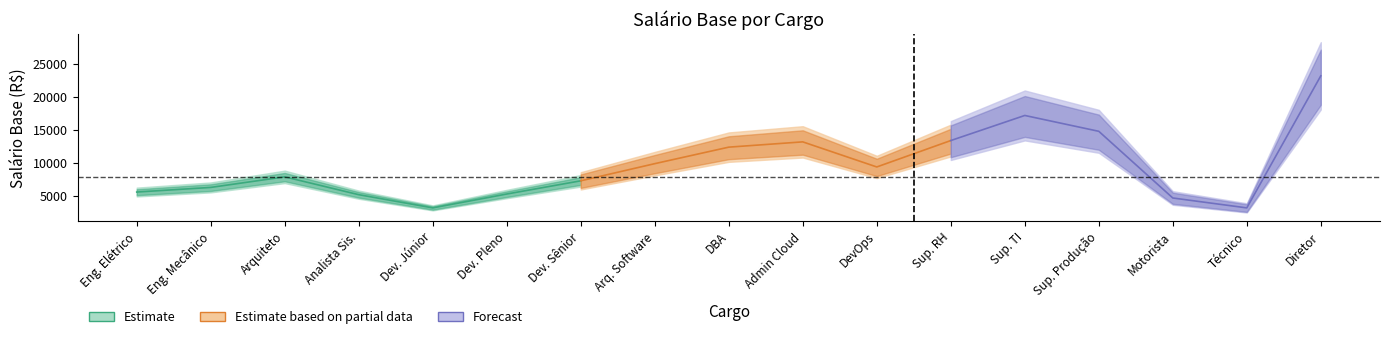

What is the change in value from 5 to 11?

+6200